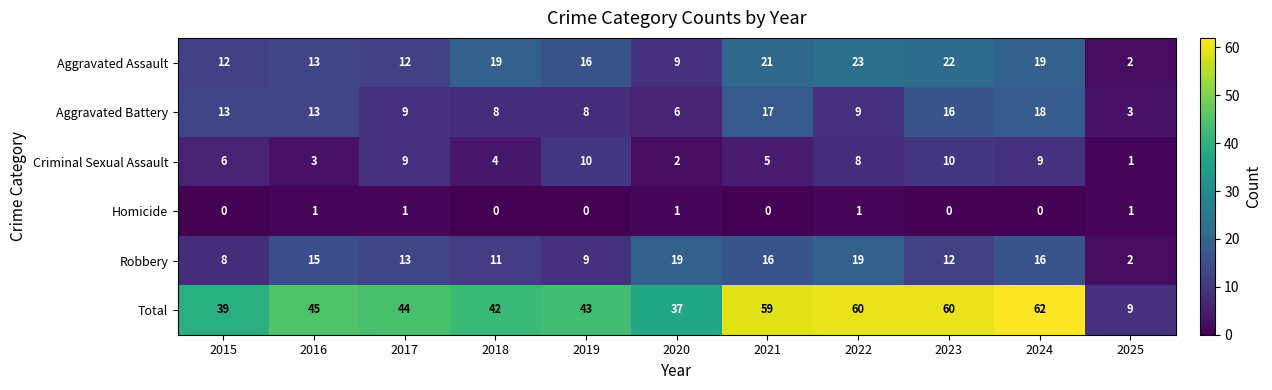

At how many categories does at least one series exceed 61?

1